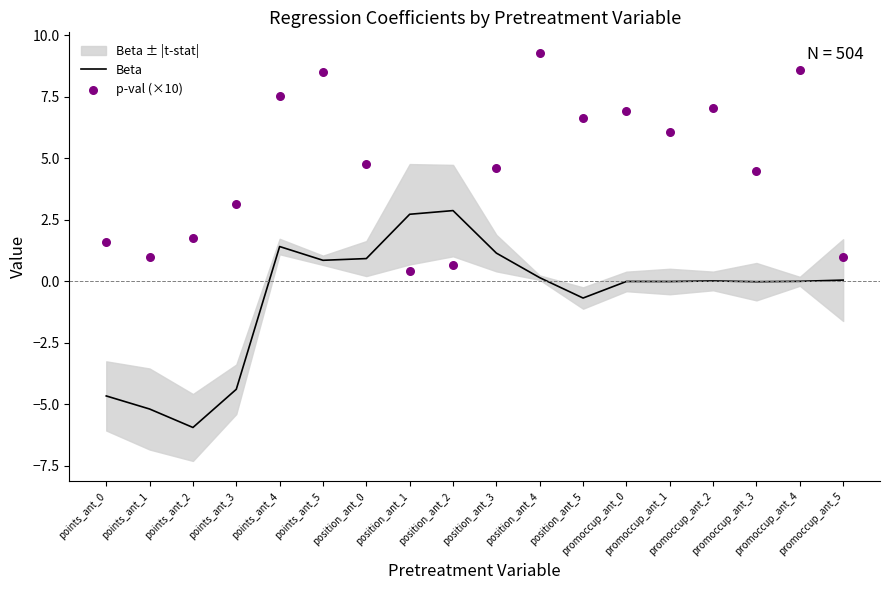

Which series contains the highest Y value?

p-val (×10)